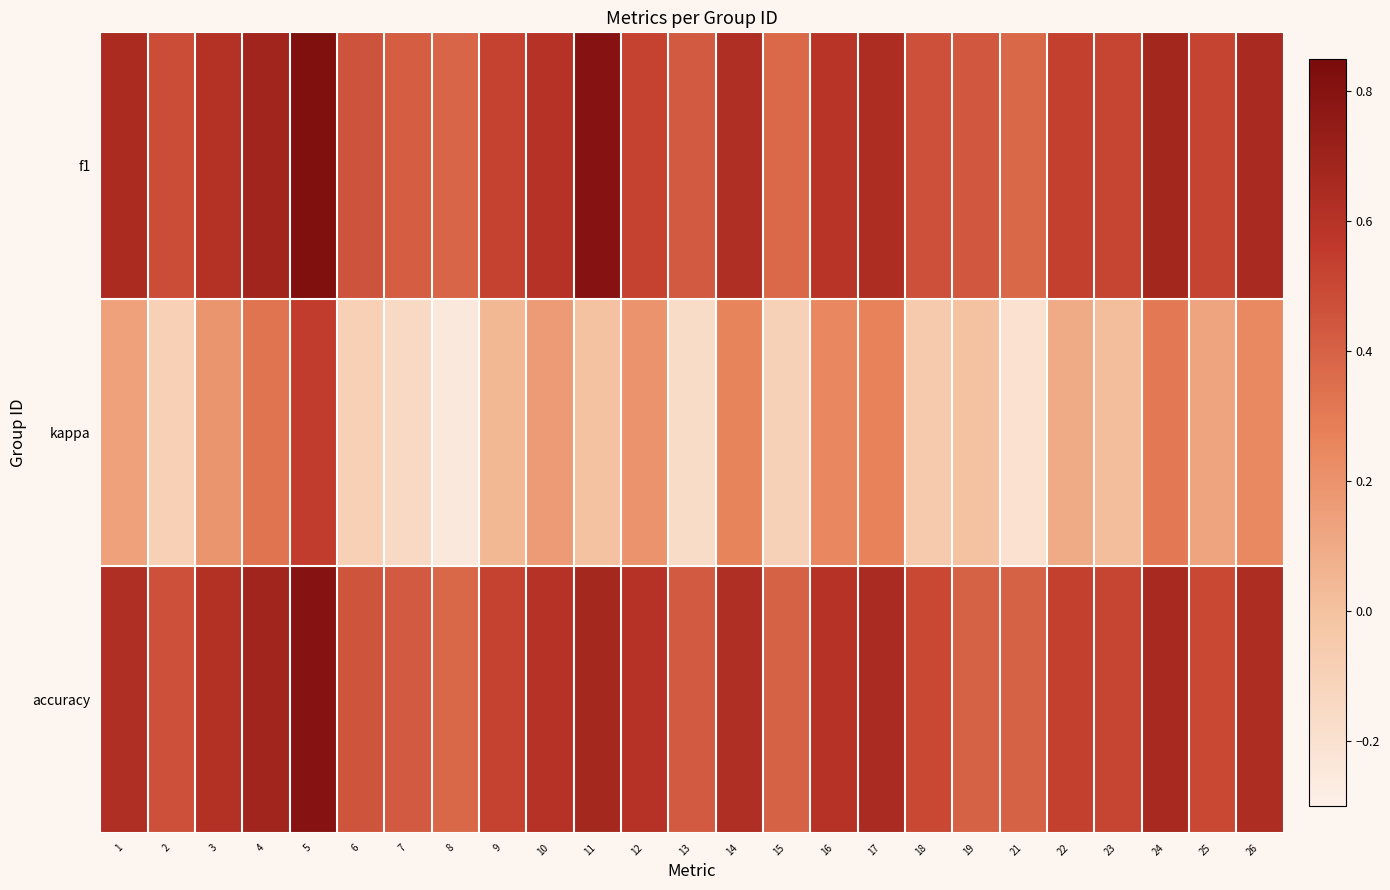

Reading left to right, what are all the values shown in this chart?

f1: 1=0.6	2=0.5	3=0.6	4=0.7	5=0.8	6=0.5	7=0.4	8=0.4	9=0.5	10=0.6	11=0.8	12=0.5	13=0.4	14=0.6	15=0.4	16=0.6	17=0.6	18=0.5	19=0.4	21=0.4	22=0.5	23=0.5	24=0.7	25=0.5	26=0.7
kappa: 1=0.1	2=-0.1	3=0.2	4=0.3	5=0.5	6=-0.1	7=-0.1	8=-0.2	9=0.0	10=0.2	11=0.0	12=0.2	13=-0.2	14=0.3	15=-0.1	16=0.2	17=0.3	18=-0.1	19=0.0	21=-0.2	22=0.1	23=0.0	24=0.3	25=0.1	26=0.2
accuracy: 1=0.6	2=0.5	3=0.6	4=0.7	5=0.8	6=0.5	7=0.4	8=0.4	9=0.5	10=0.6	11=0.7	12=0.6	13=0.4	14=0.6	15=0.4	16=0.6	17=0.7	18=0.5	19=0.4	21=0.4	22=0.5	23=0.5	24=0.7	25=0.5	26=0.6